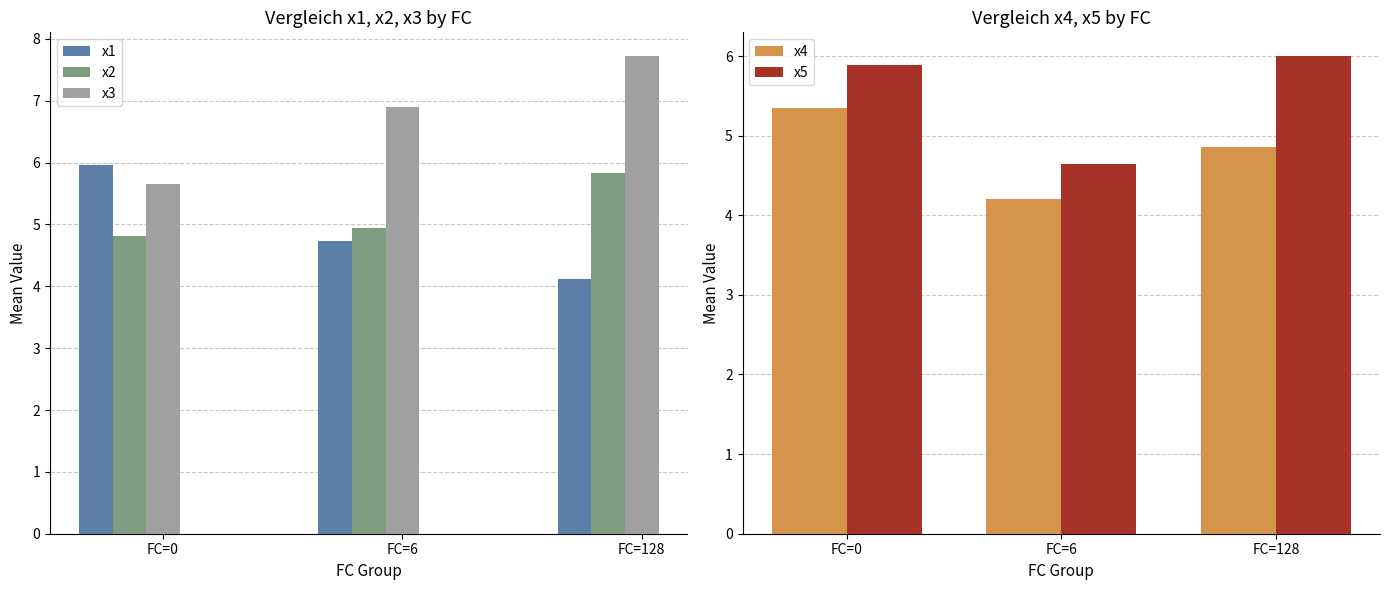

At FC=128, list the series in order from smallest to largest.

x1, x4, x2, x5, x3